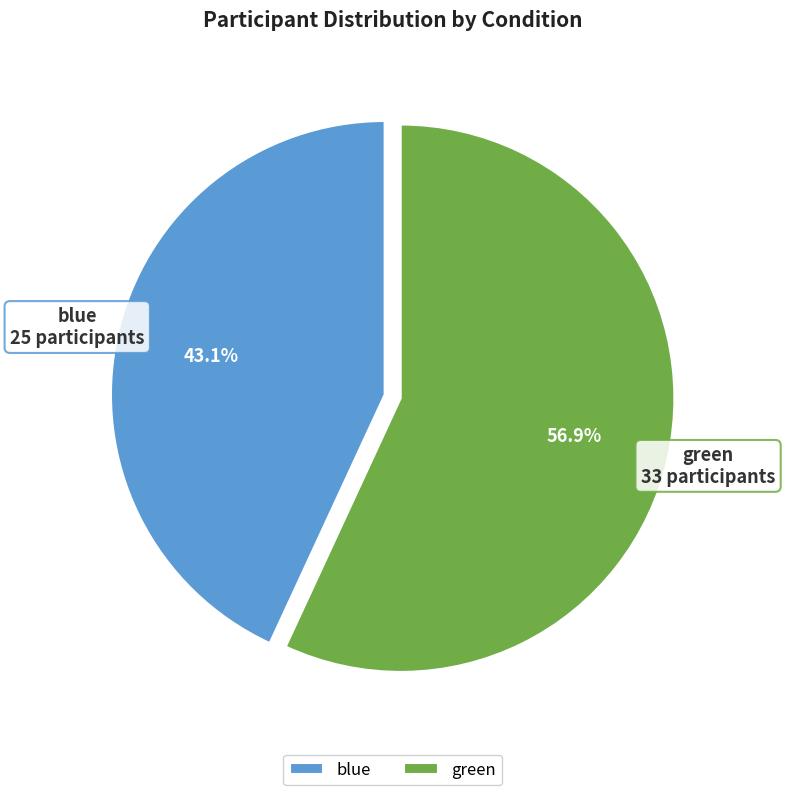

Which slice is the largest?

green